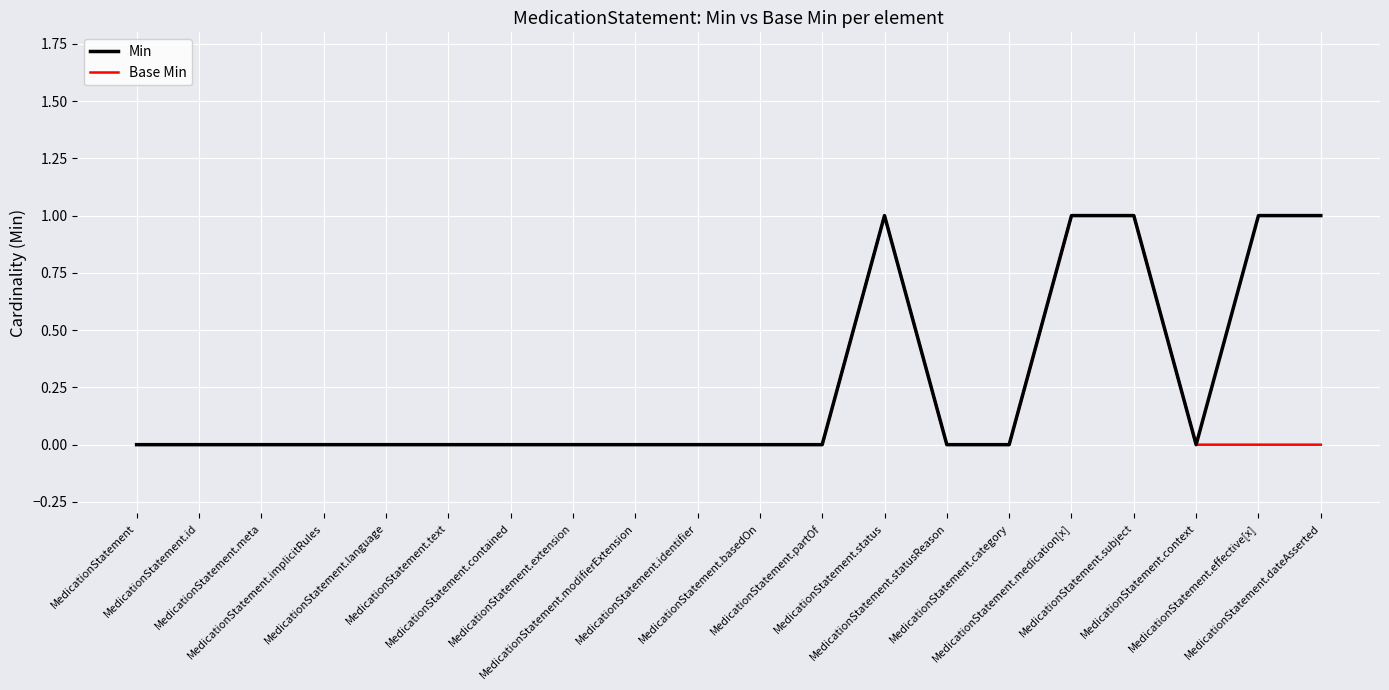

Reading left to right, what are all the values shown in this chart?

Min: MedicationStatement=0	MedicationStatement.id=0	MedicationStatement.meta=0	MedicationStatement.implicitRules=0	MedicationStatement.language=0	MedicationStatement.text=0	MedicationStatement.contained=0	MedicationStatement.extension=0	MedicationStatement.modifierExtension=0	MedicationStatement.identifier=0	MedicationStatement.basedOn=0	MedicationStatement.partOf=0	MedicationStatement.status=1	MedicationStatement.statusReason=0	MedicationStatement.category=0	MedicationStatement.medication[x]=1	MedicationStatement.subject=1	MedicationStatement.context=0	MedicationStatement.effective[x]=1	MedicationStatement.dateAsserted=1
Base Min: MedicationStatement=0	MedicationStatement.id=0	MedicationStatement.meta=0	MedicationStatement.implicitRules=0	MedicationStatement.language=0	MedicationStatement.text=0	MedicationStatement.contained=0	MedicationStatement.extension=0	MedicationStatement.modifierExtension=0	MedicationStatement.identifier=0	MedicationStatement.basedOn=0	MedicationStatement.partOf=0	MedicationStatement.status=1	MedicationStatement.statusReason=0	MedicationStatement.category=0	MedicationStatement.medication[x]=1	MedicationStatement.subject=1	MedicationStatement.context=0	MedicationStatement.effective[x]=0	MedicationStatement.dateAsserted=0